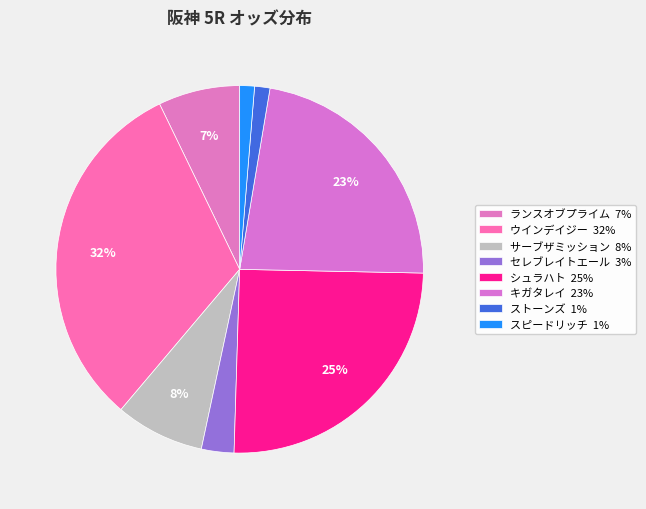

How many segments does this pie chart have?

8